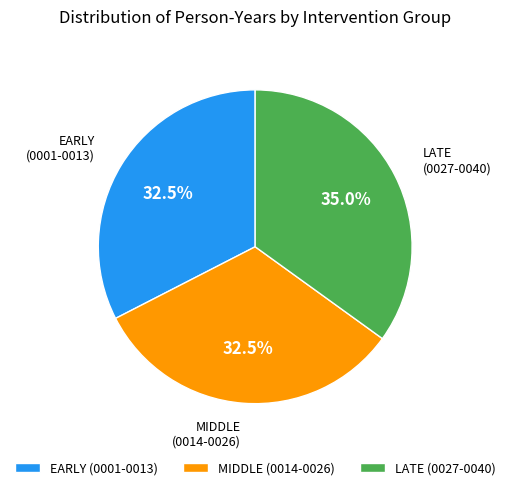

What is the ratio of the value at LATE (0027-0040) to the value at EARLY (0001-0013)?

1.1